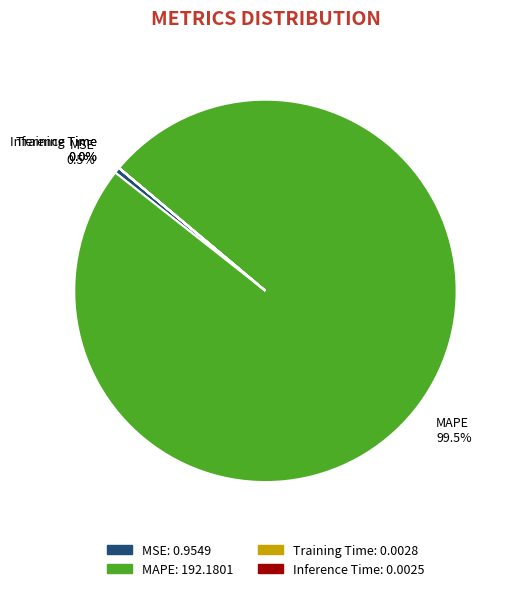

Is there a majority slice in this chart?

Yes